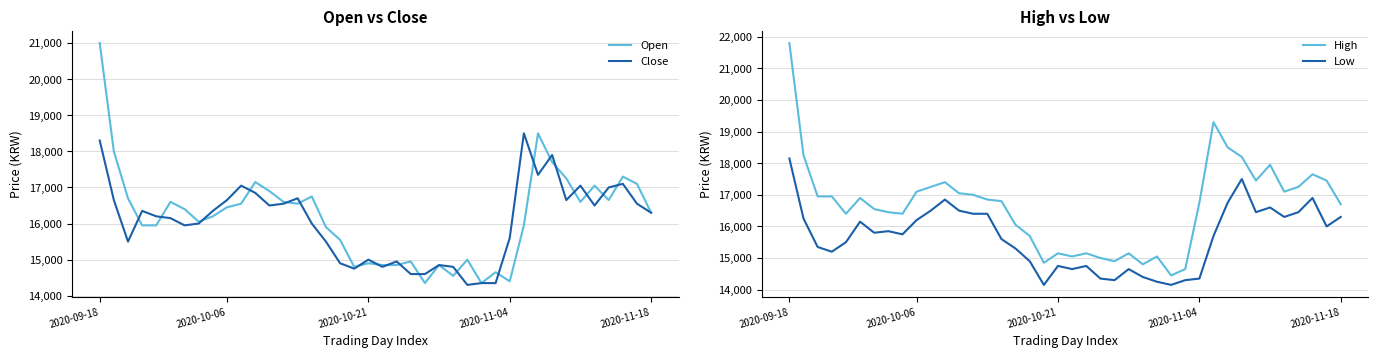

What position from the left is 36?

37